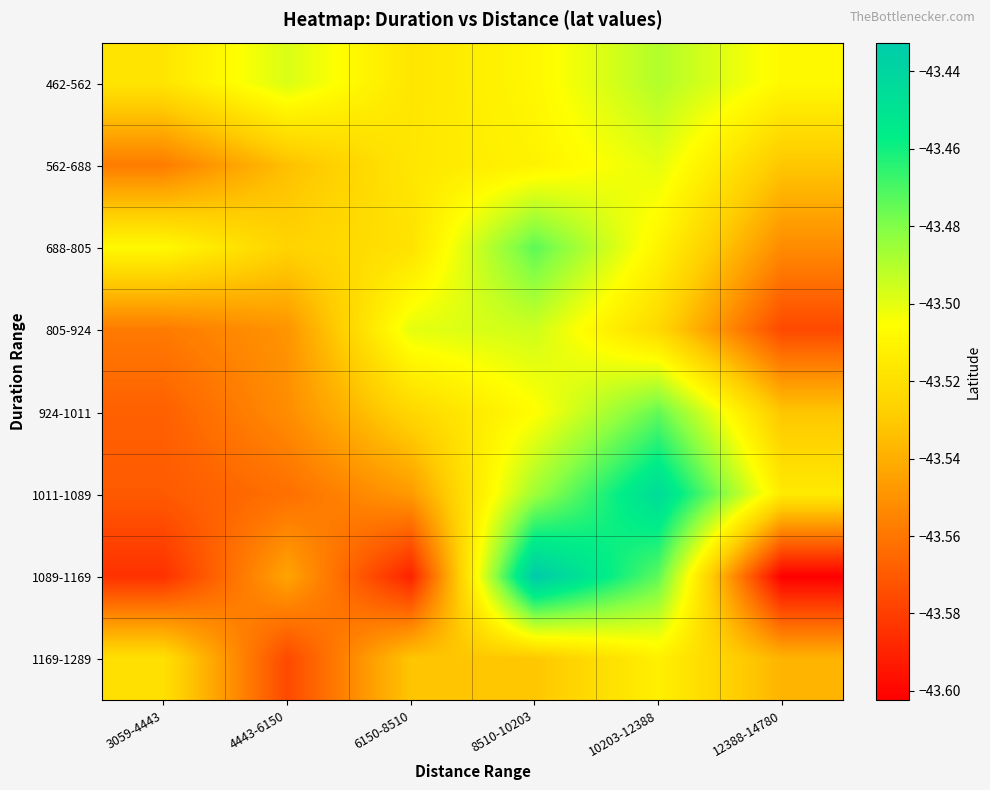

Between 12388-14780 and 8510-10203, which is larger?

12388-14780